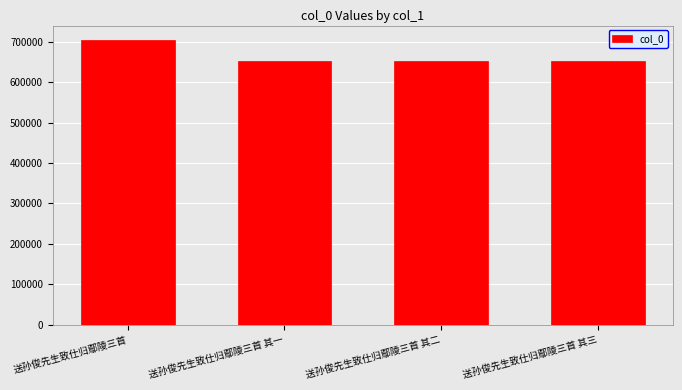

Are the bars grouped side by side (vs. stacked)?

No